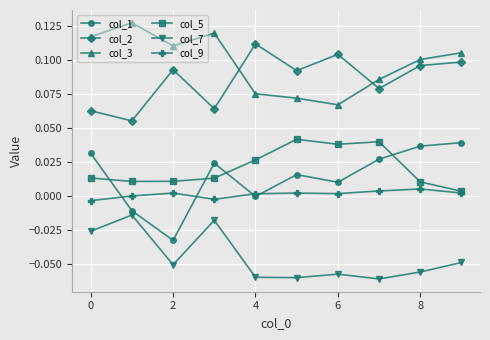

Which series has the largest range (max minus min)?

col_1